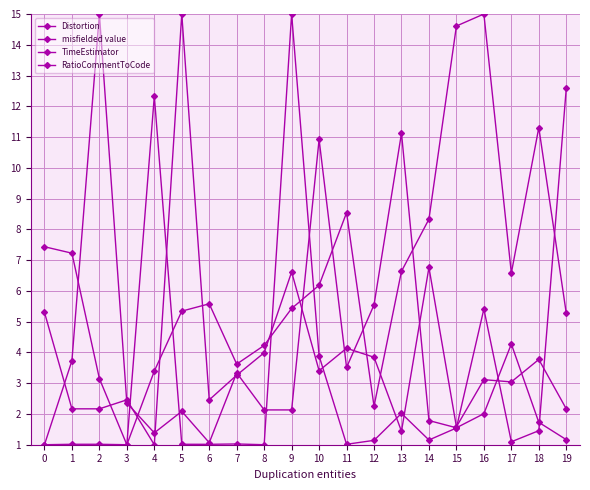

How many categories are shown in the chart?

20